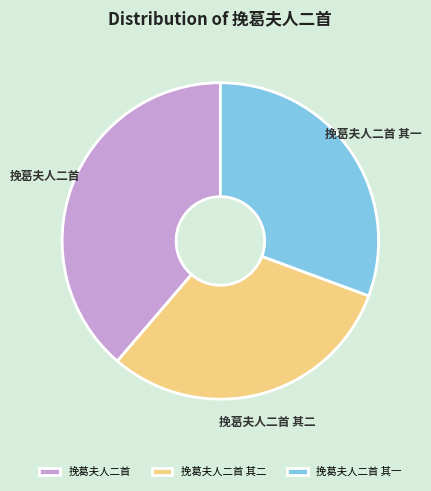

Which has a higher value, 挽葛夫人二首 其二 or 挽葛夫人二首?

挽葛夫人二首